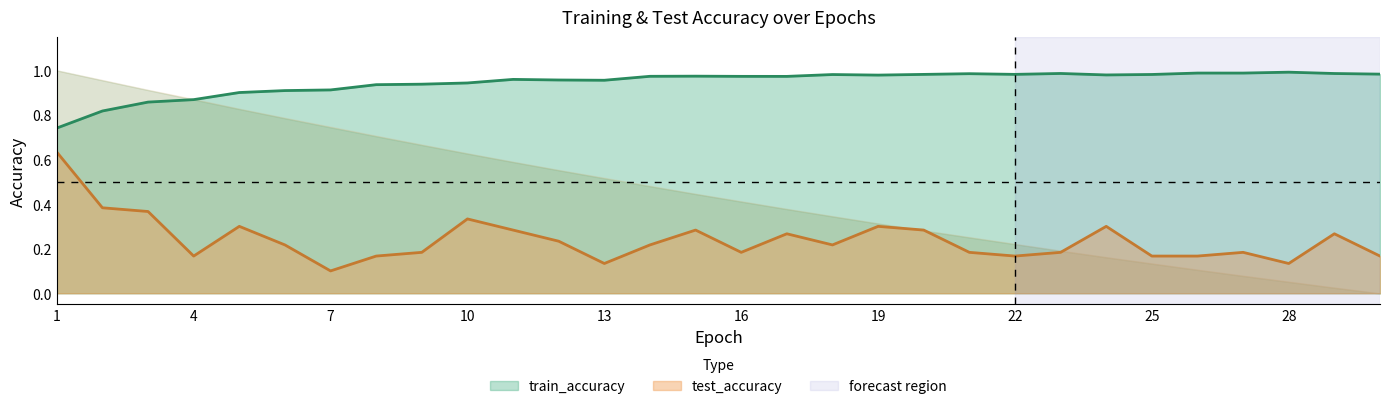

In train_accuracy, how many points are lower than both neighbors (excluding endpoints)?

6